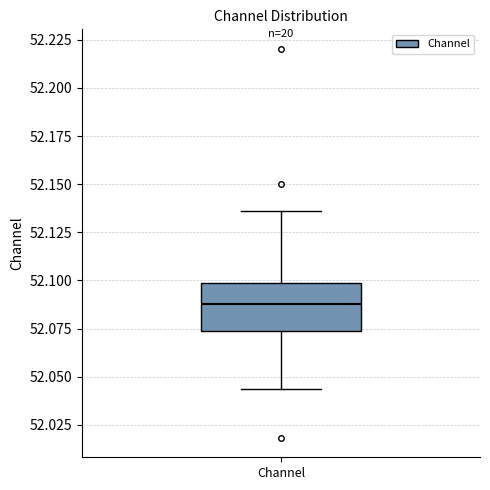

Where does the lower whisker of the box for Channel end on the y-axis? The values are not printed on the chart, so give them approximately, as read against the axis.

52.045